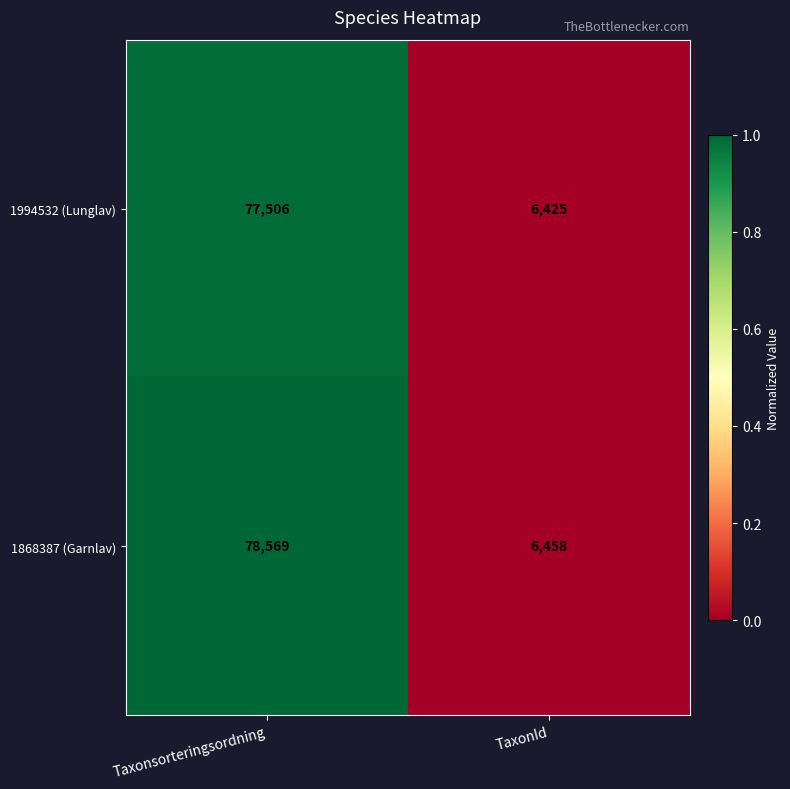

What is the average value of the 1994532 (Lunglav) series?

41966